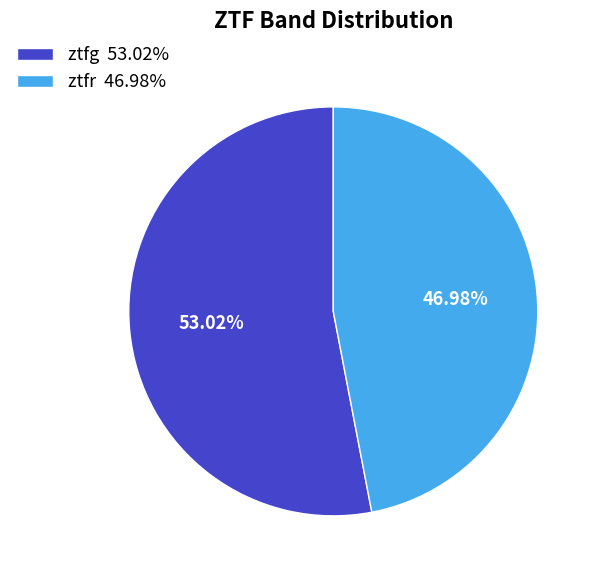

What percentage is NOT represented by ztfg?

47.0%